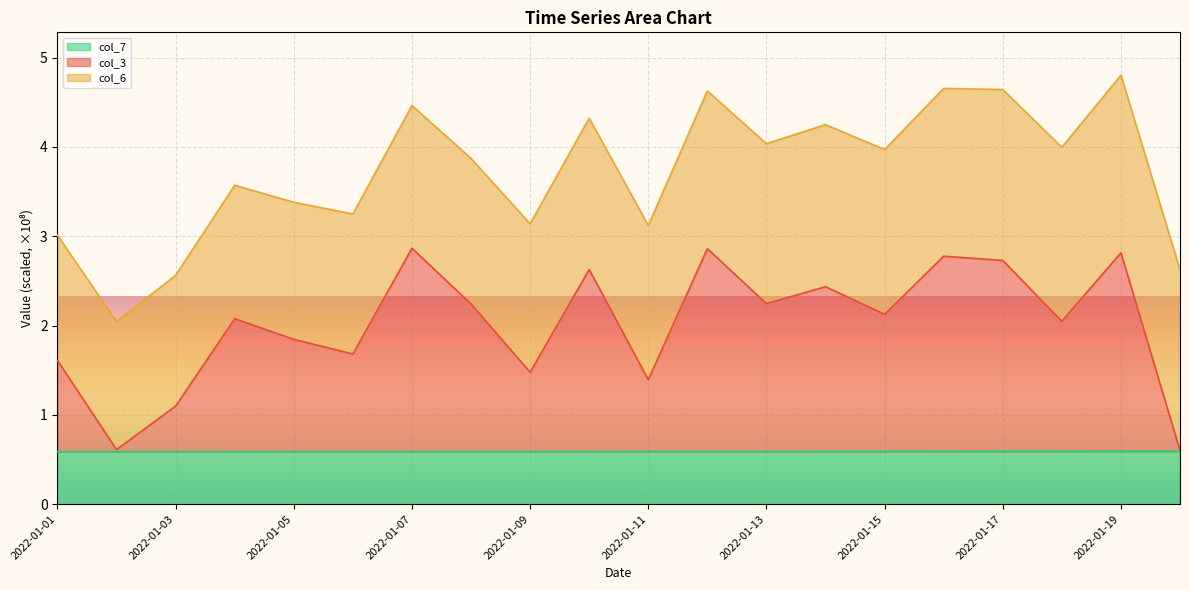

True or false: col_3 and col_6 cross at least once.

False